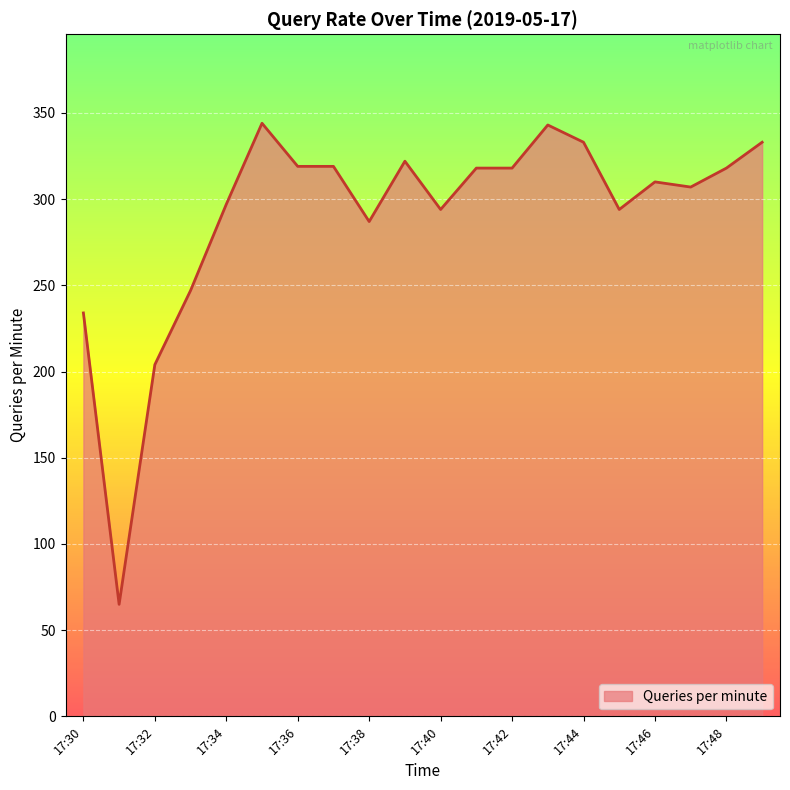

What is the greatest value displayed?

344